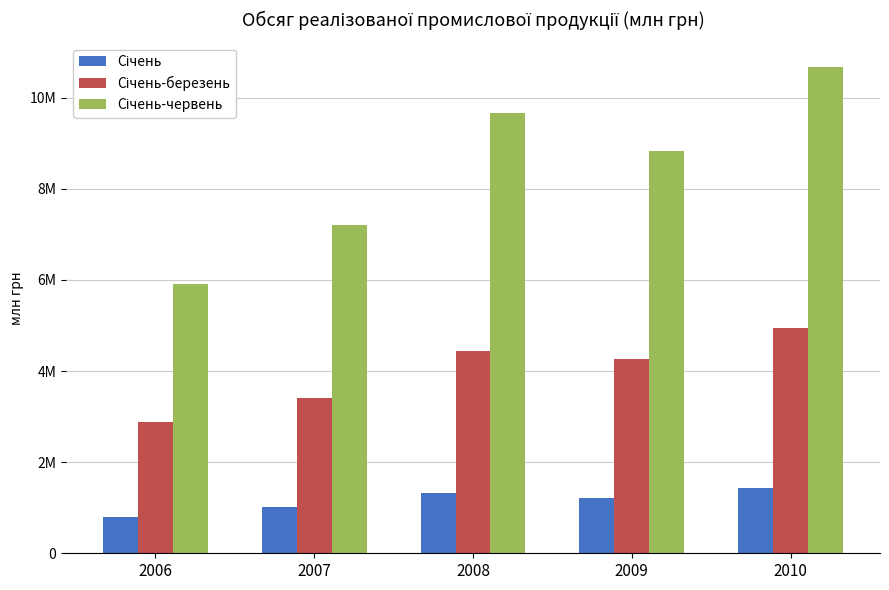

What is the difference between the maximum and minimum values in the Січень-березень series?

2063896.3